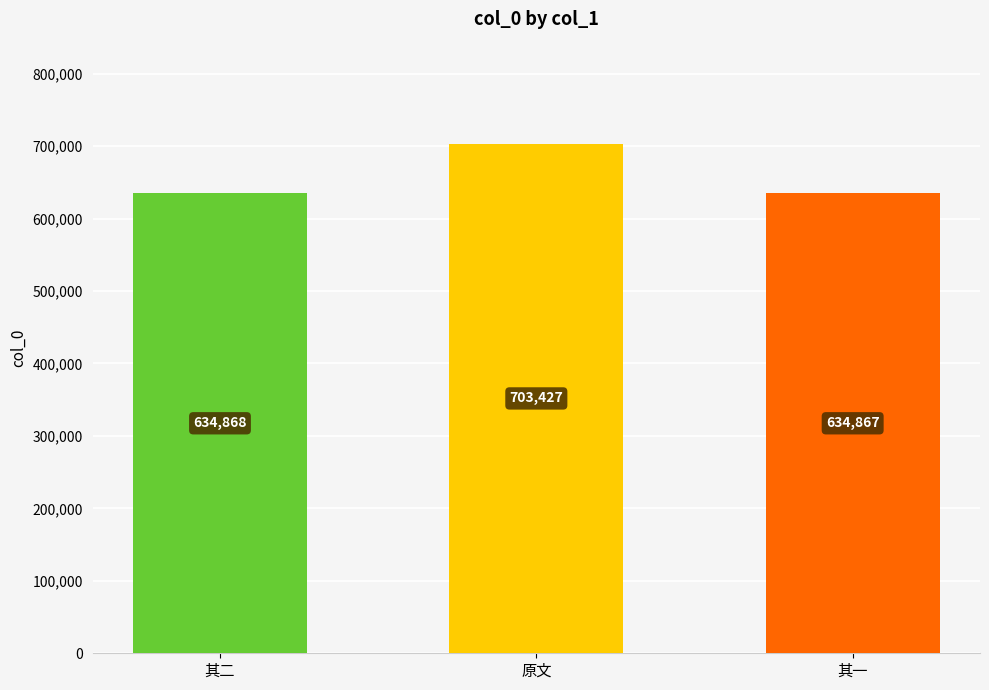

How many categories are shown in the chart?

3